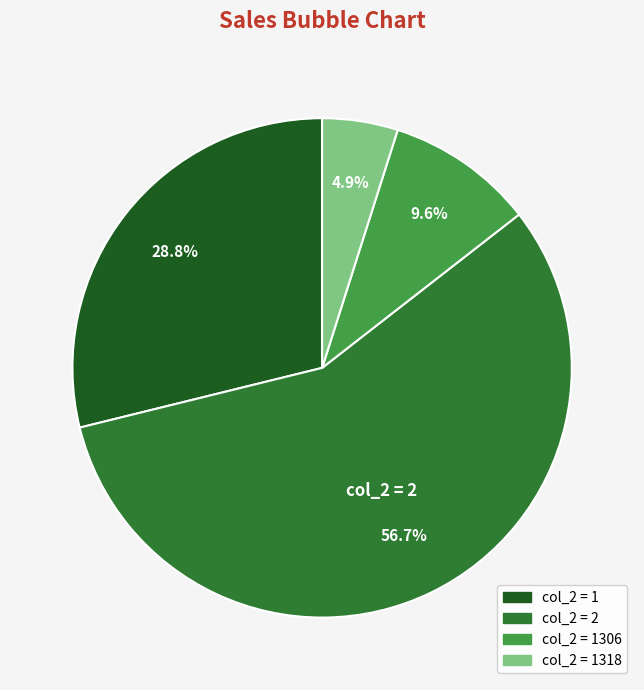

Does any single category account for the majority?

Yes